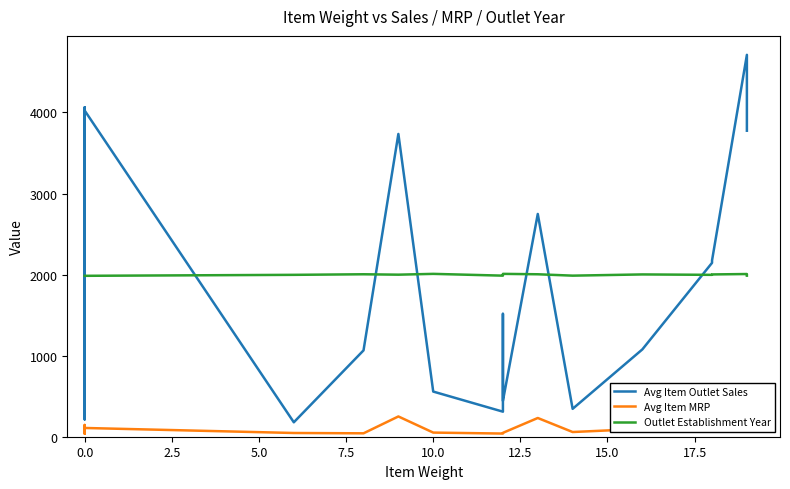

Which series changed the most between 2.5 and 7.5?

Avg Item Outlet Sales